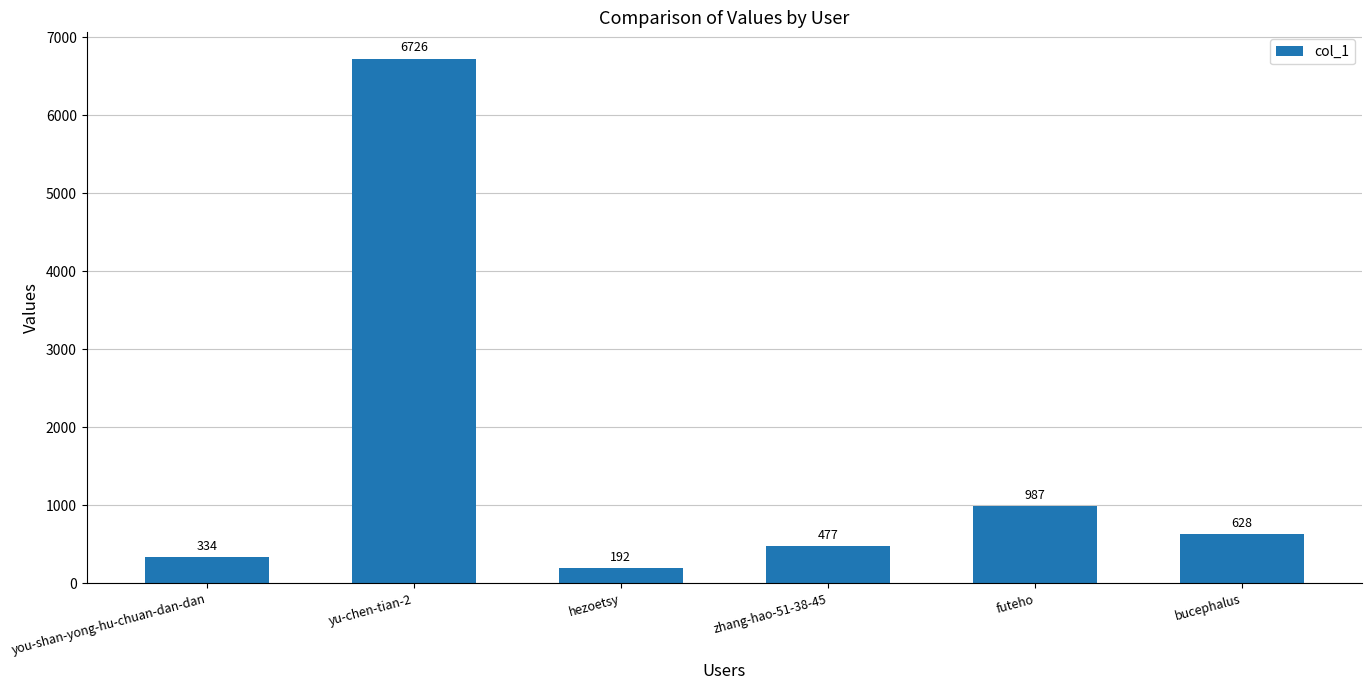

At which label is the value closest to 3459?

futeho